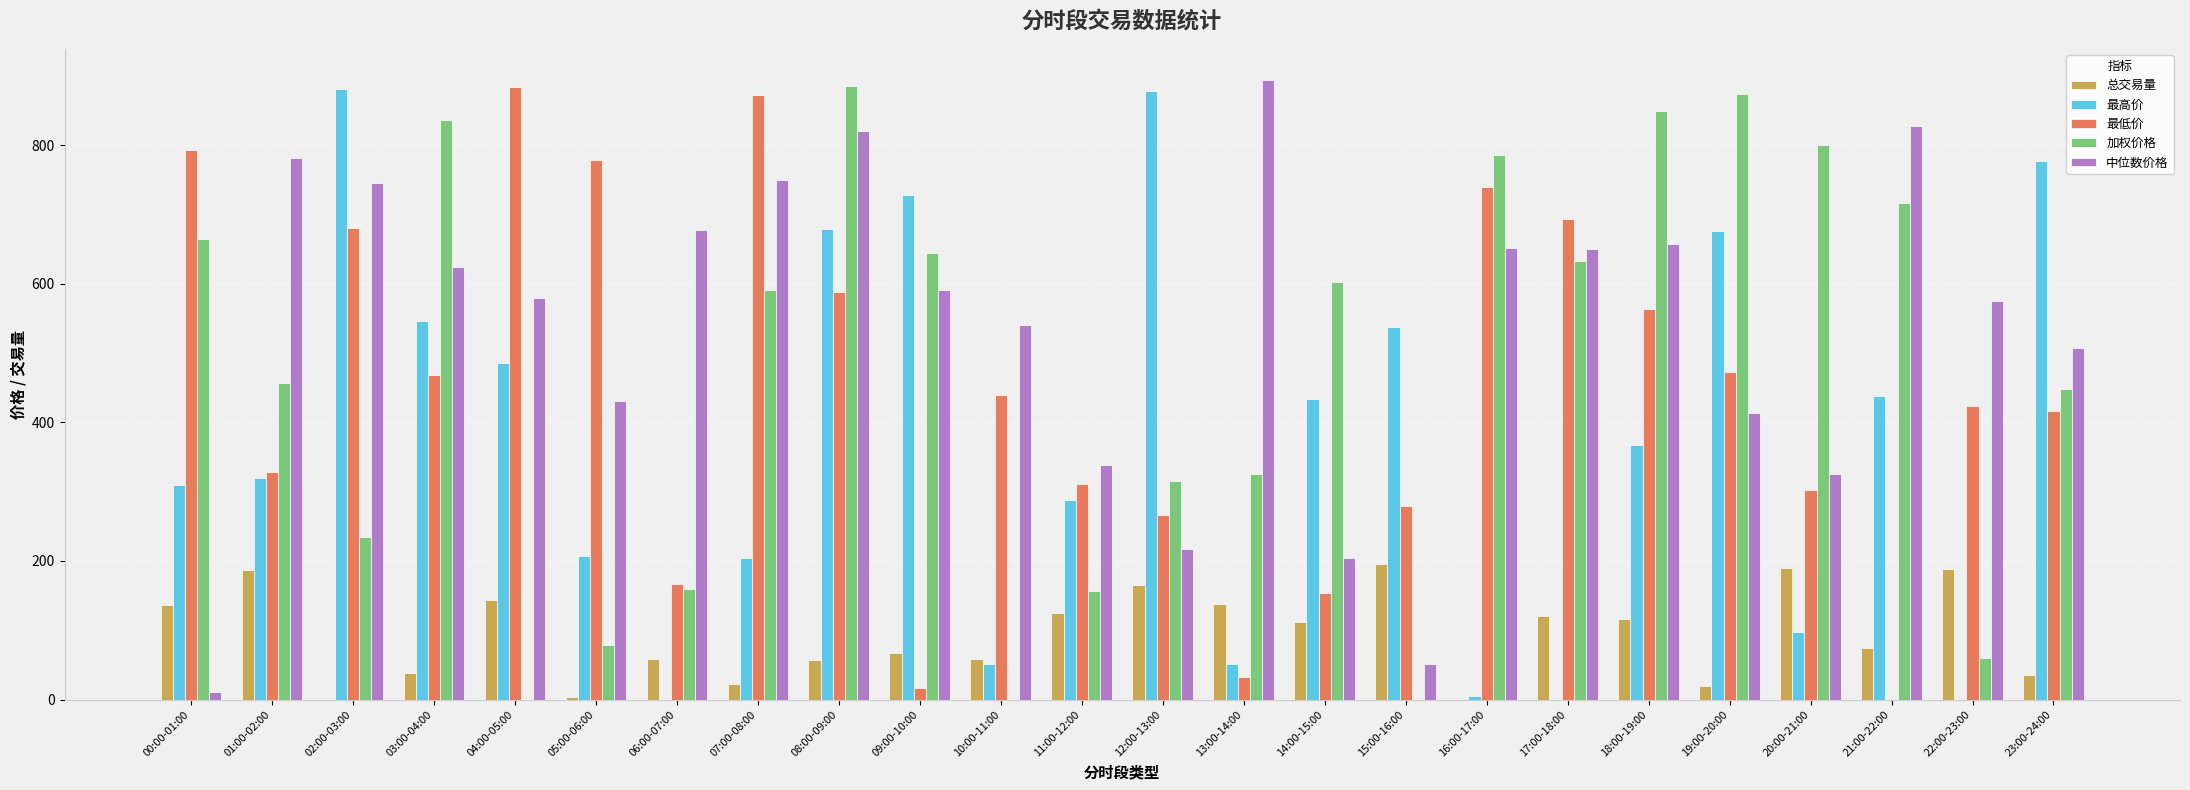

The value of 总交易量 at 04:00-05:00 is 143.6. True or false?

True